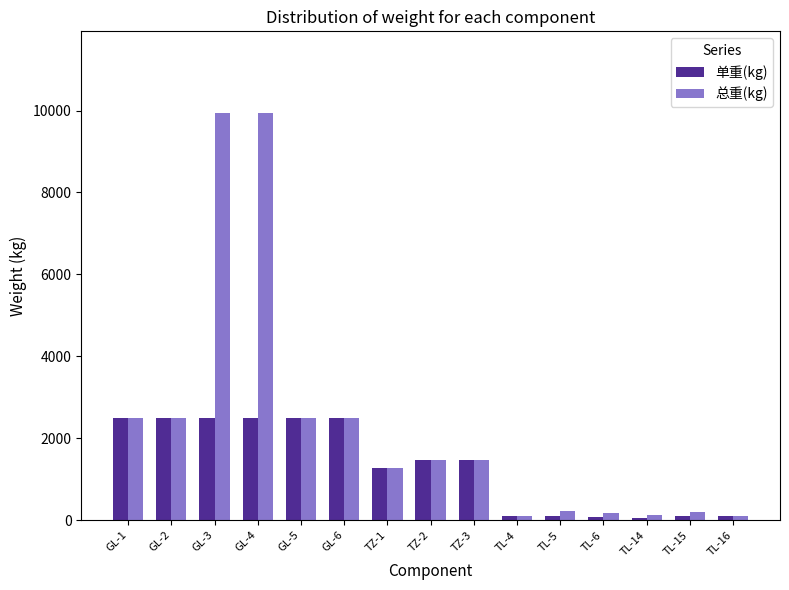

What are all the series names shown in the legend?

单重(kg), 总重(kg)